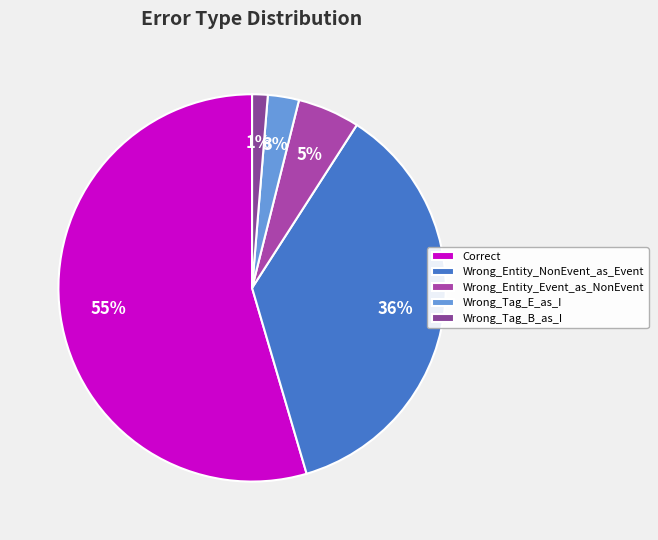

Count the number of slices in the pie.

5